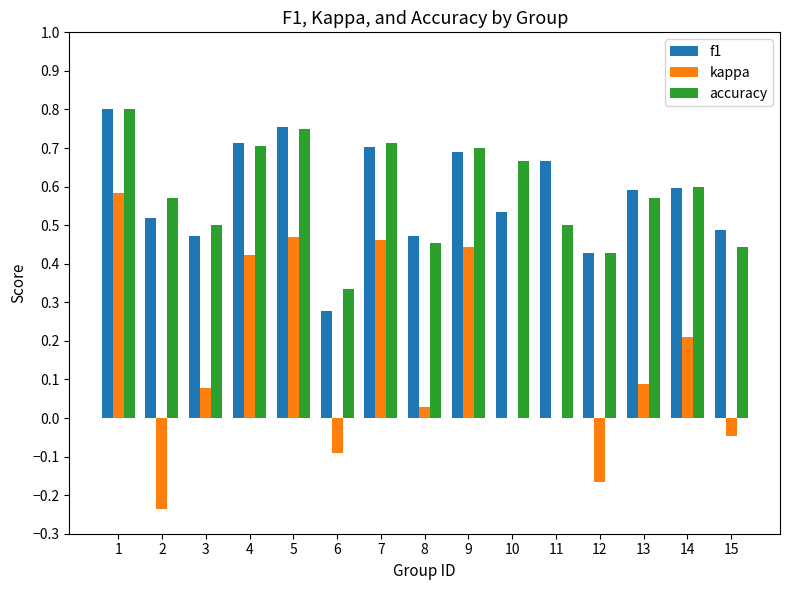

Are the bars grouped side by side (vs. stacked)?

Yes